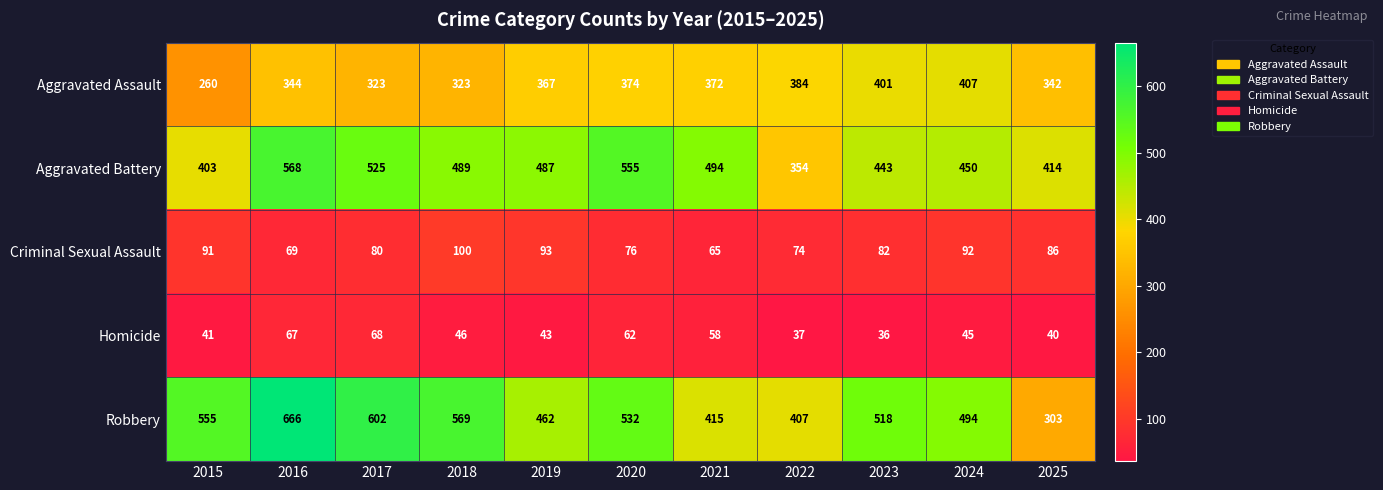

What is the difference between the maximum and minimum values in the Criminal Sexual Assault series?

35